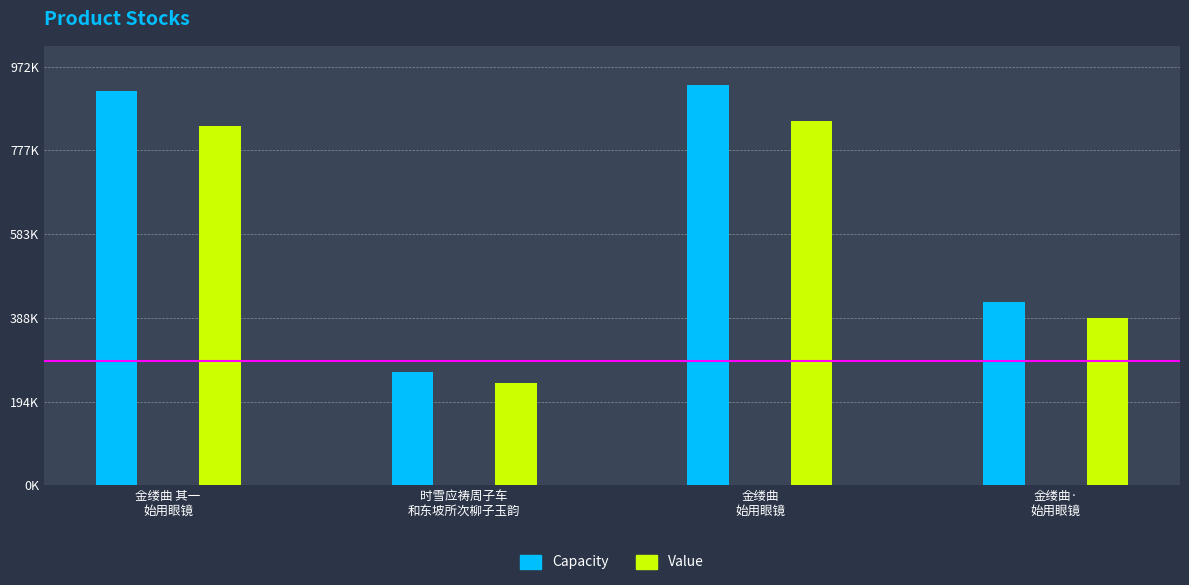

Which series has the largest total across all categories?

Capacity